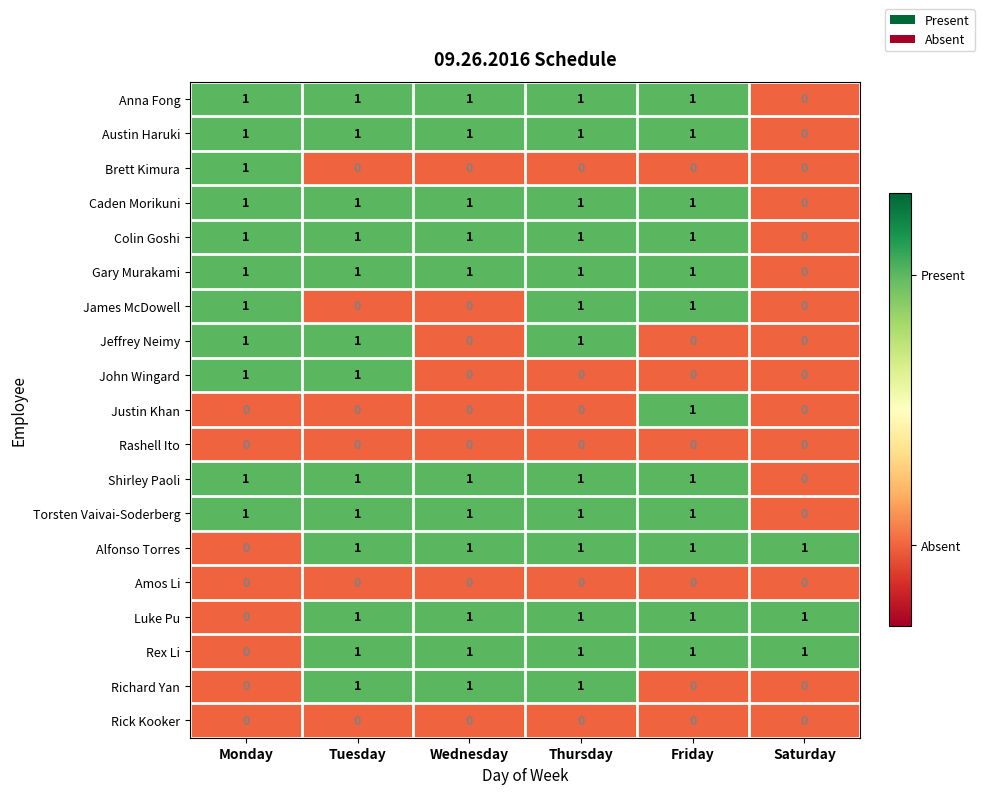

At how many categories does at least one series exceed 0?

6